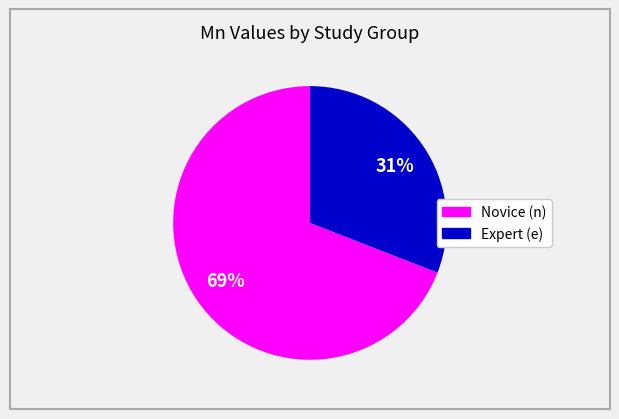

To the nearest percent, what is the difference between the largest and smallest slice percentages?

38%